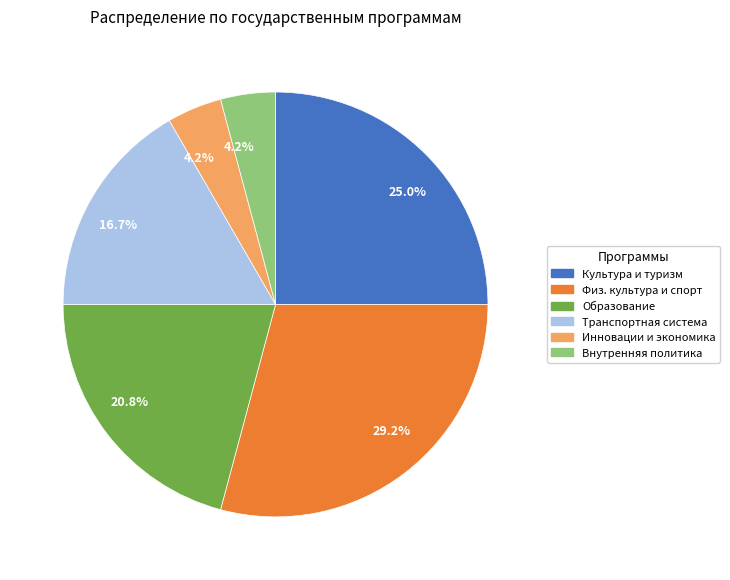

Is there any slice that represents more than half of the pie?

No